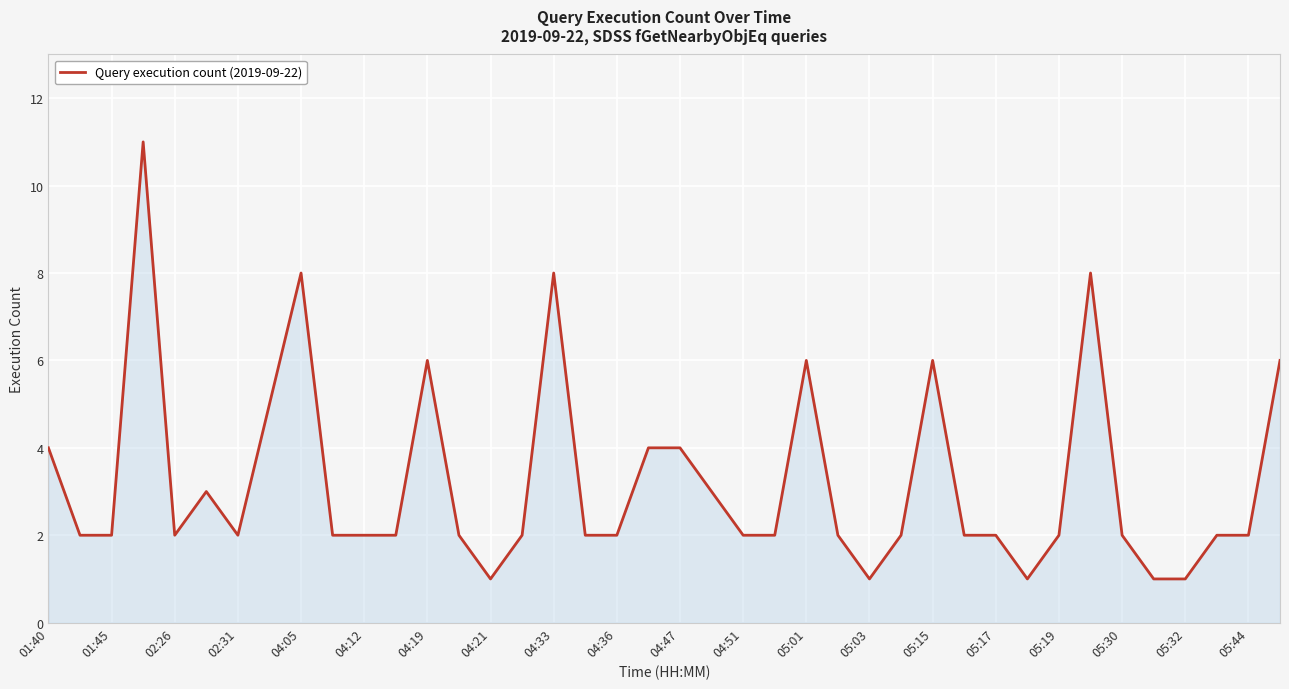

Does the chart have visible grid lines?

Yes